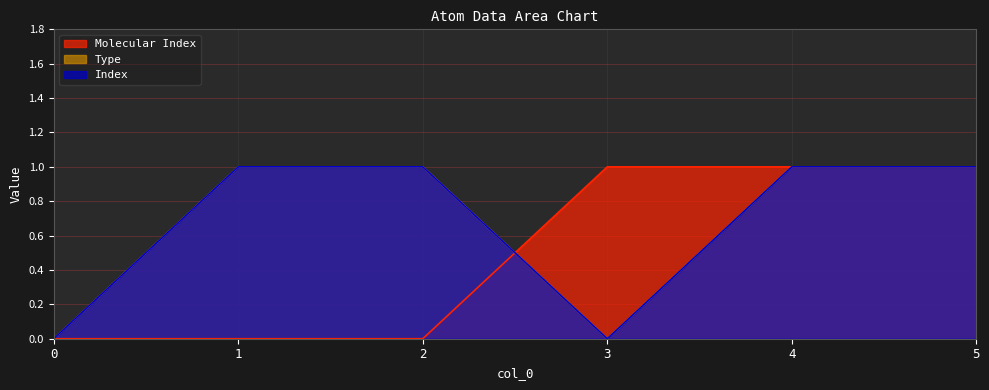

True or false: Type and Index cross at least once.

False